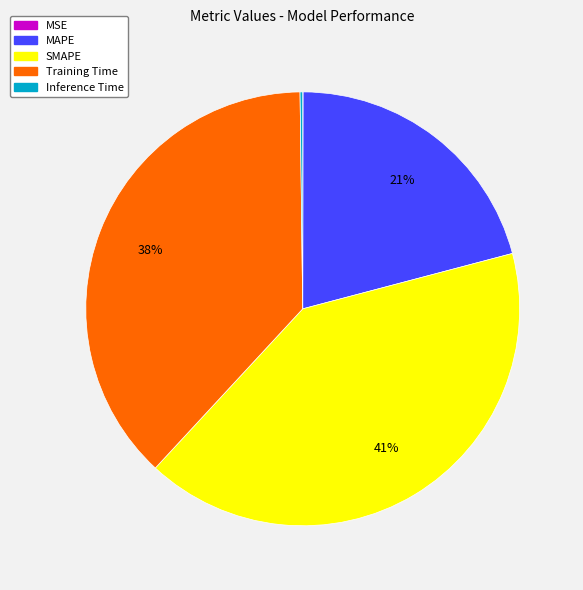

Is it true that SMAPE is 41% of the pie?

True